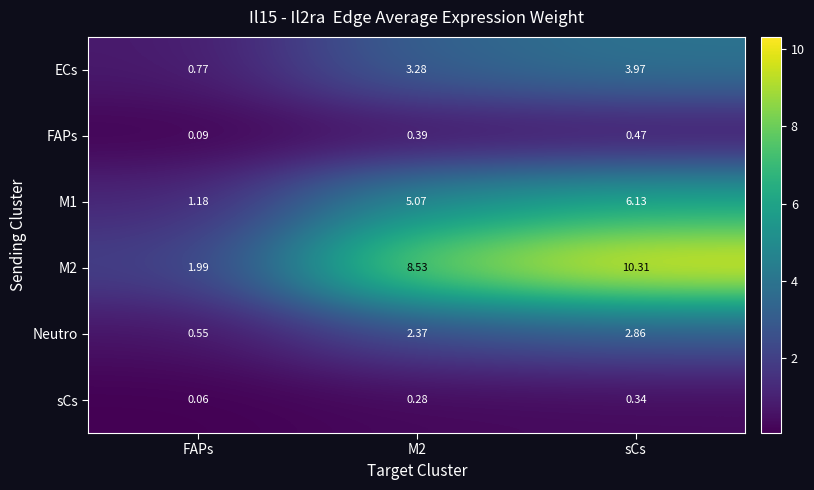

Which series has the largest total across all categories?

M2